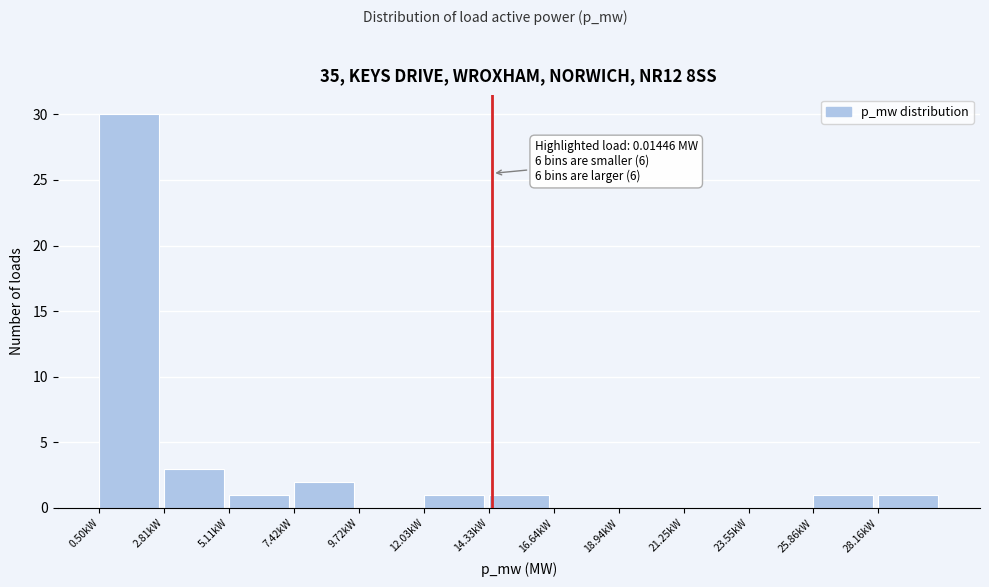

Reading left to right, transcribe all the data shown in this chart.

0.50kW=30	2.81kW=3	5.11kW=1	7.42kW=2	9.72kW=0	12.03kW=1	14.33kW=1	16.64kW=0	18.94kW=0	21.25kW=0	23.55kW=0	25.86kW=1	28.16kW=1